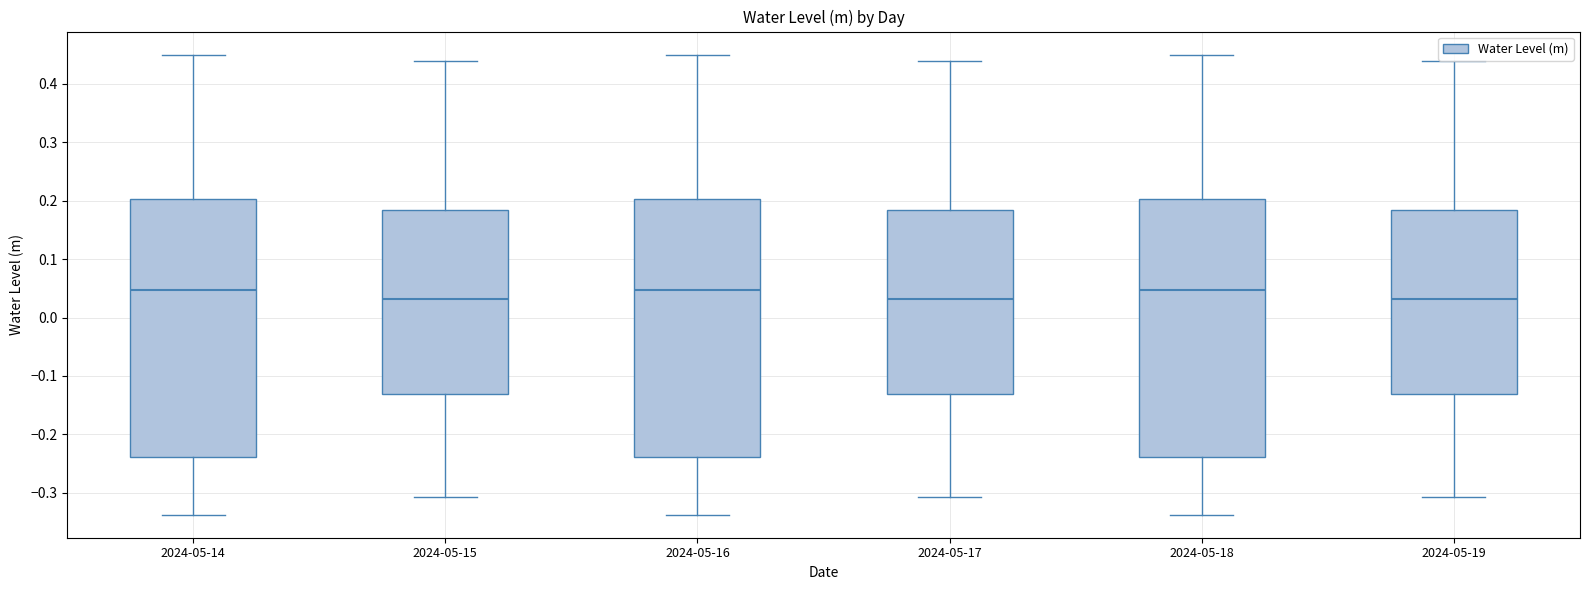

Where does the median line of the box for 2024-05-15 sit on the y-axis? The values are not printed on the chart, so give them approximately, as read against the axis.

0.03